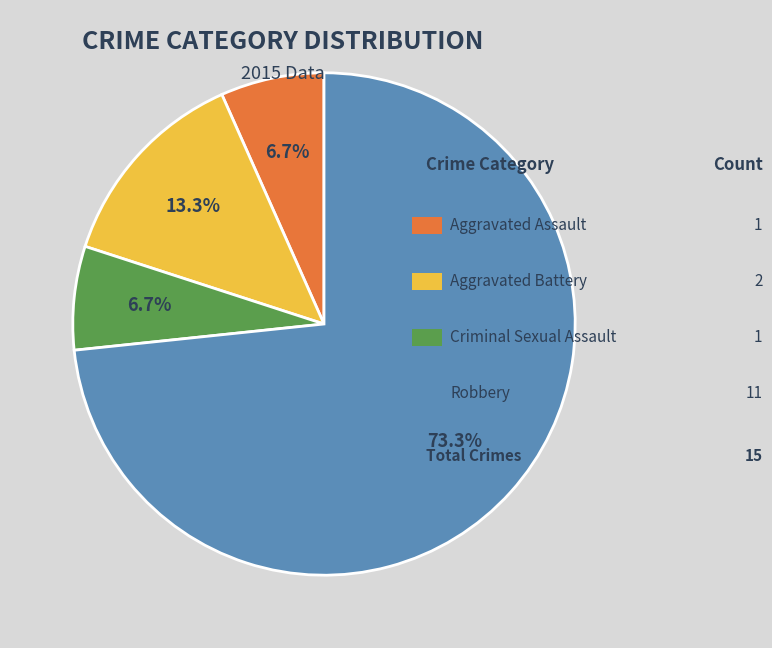

Count the number of slices in the pie.

4